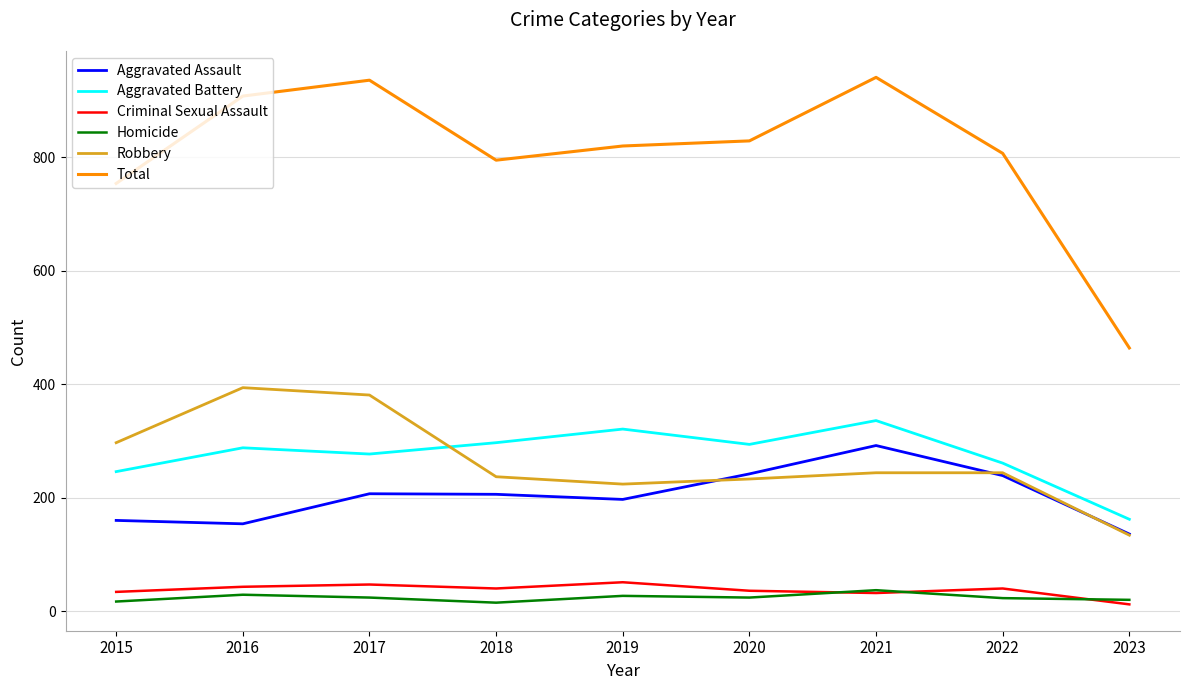

How many lines are shown in the chart?

6